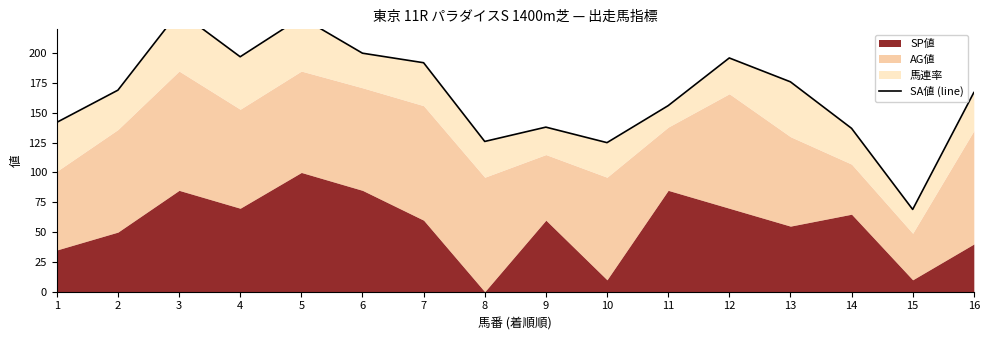

At which category does the chart reach its peak across all series?

3